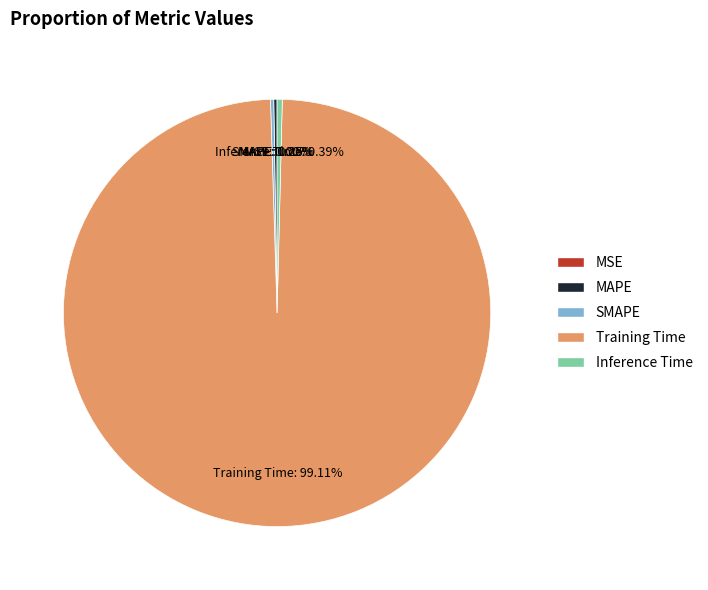

Is there any slice that represents more than half of the pie?

Yes